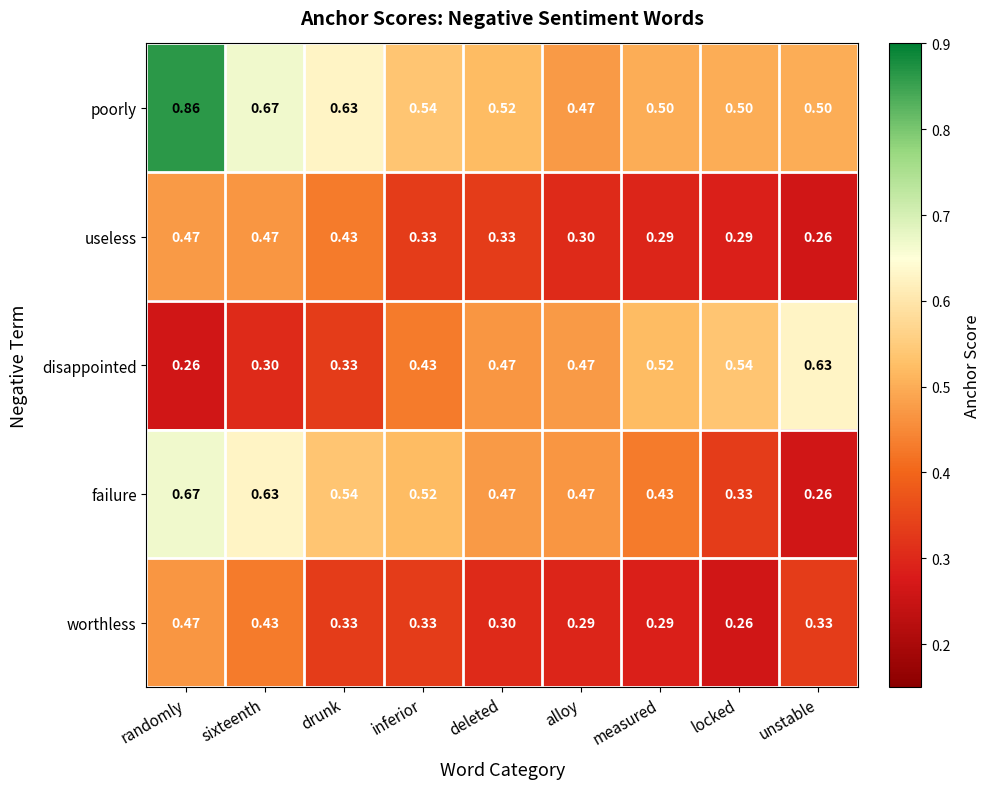

At which category is the sum across all series the highest?

randomly